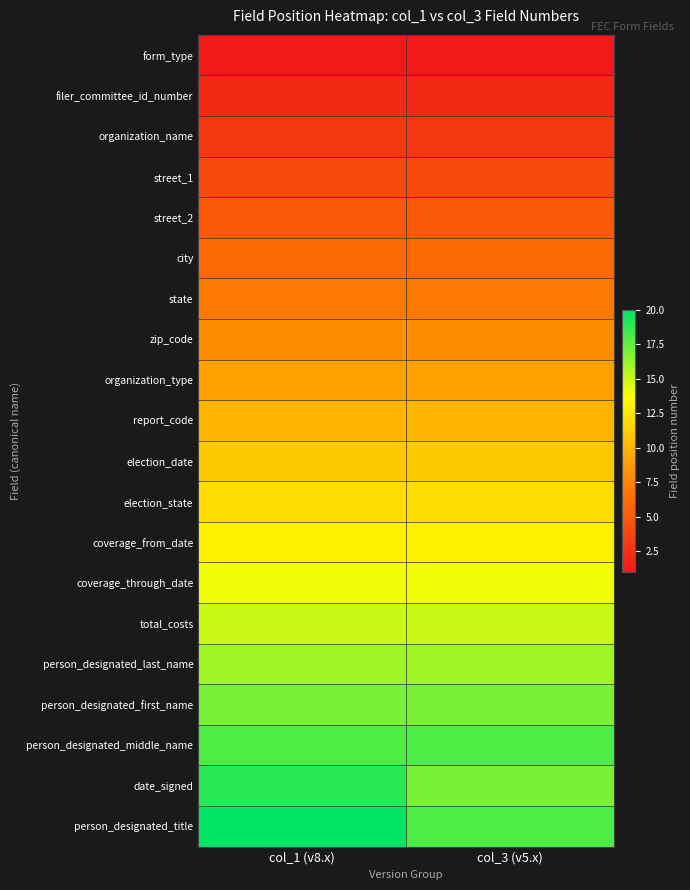

Between col_3 (v5.x) and col_1 (v8.x), which is larger?

col_3 (v5.x)